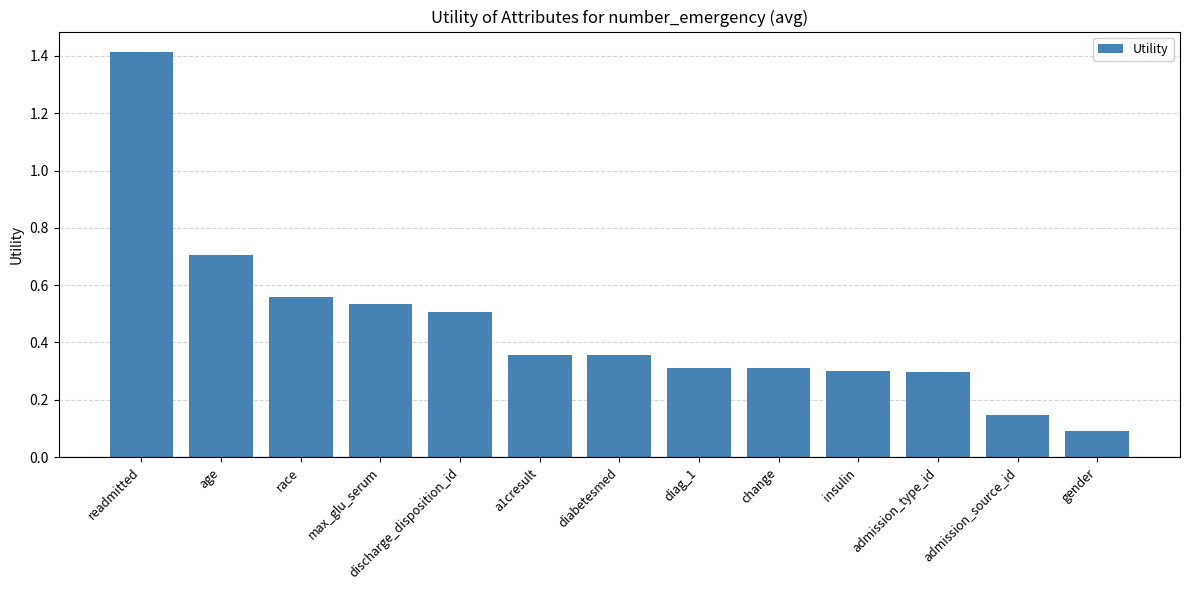

What is the greatest value displayed?

1.4